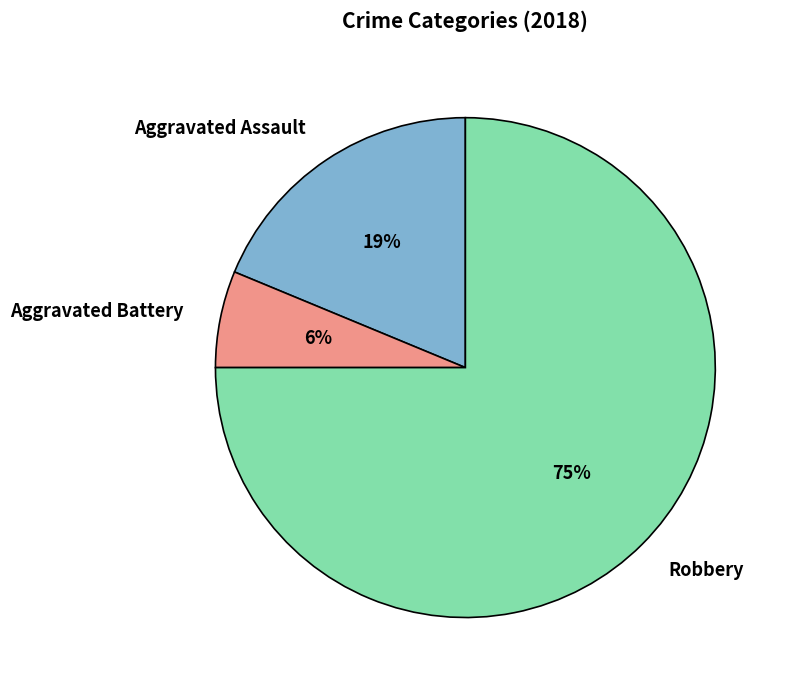

To the nearest percent, what portion does Robbery represent?

75%